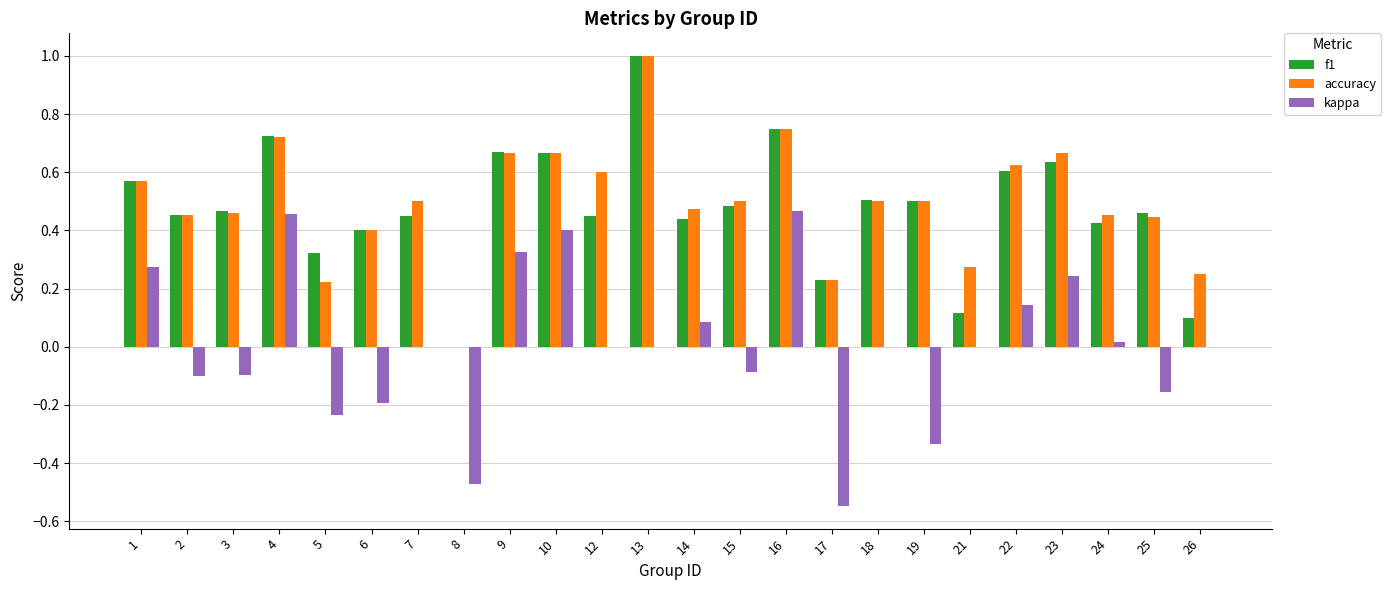

Which category has the highest value across all series?

13